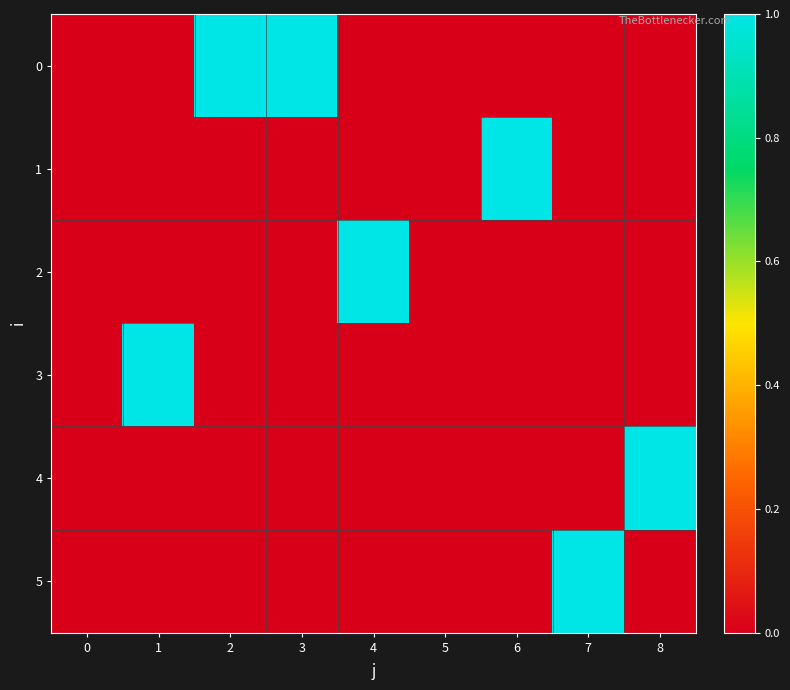

What is the greatest value displayed?

1